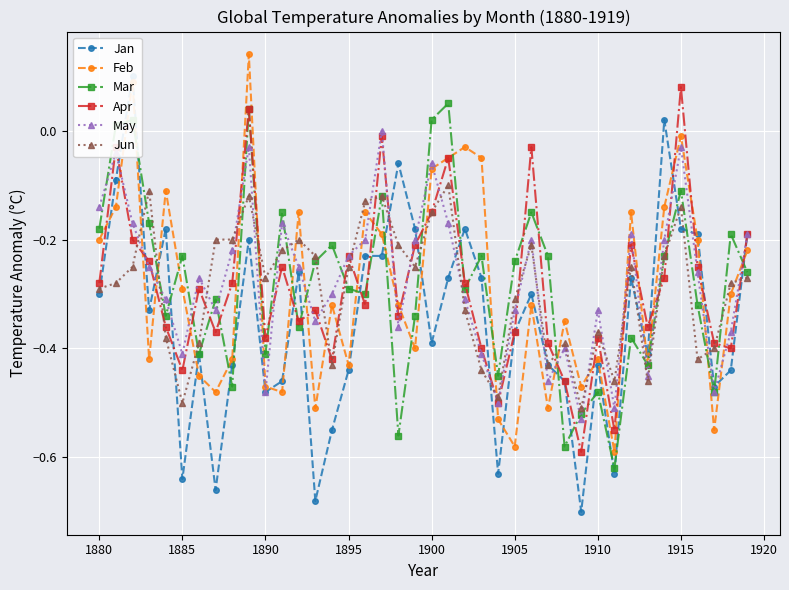

At how many categories does at least one series exceed 0?

7